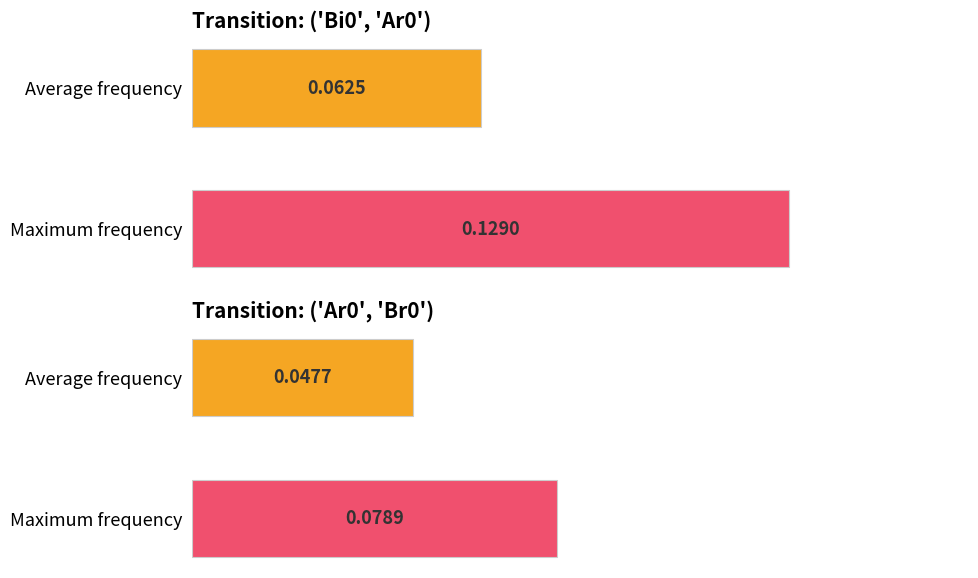

How many bars are there in each group?

2